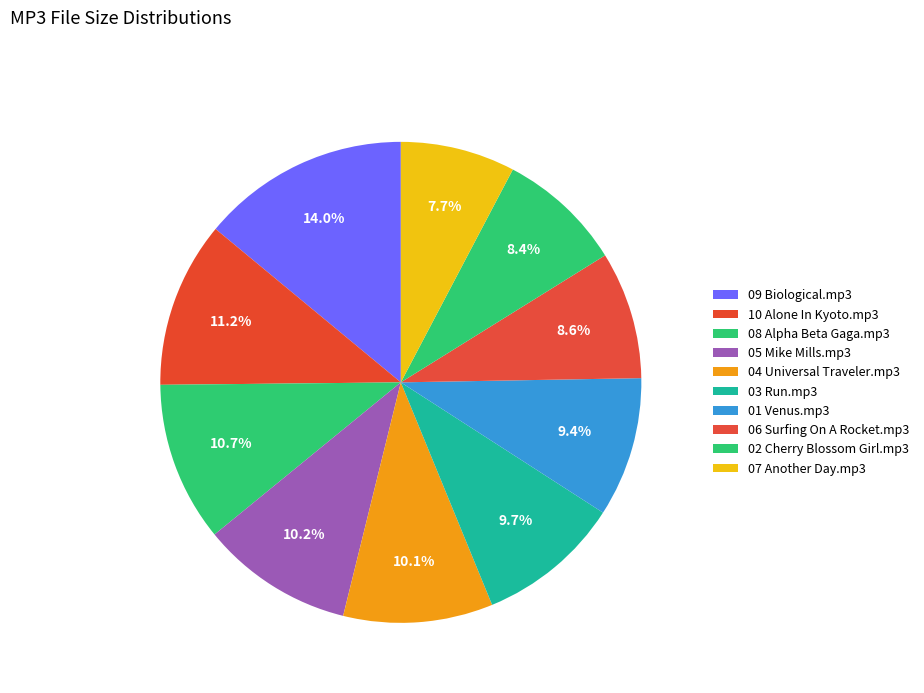

Combined, what portion of the pie is 01 Venus.mp3 and 06 Surfing On A Rocket.mp3?

18.0%